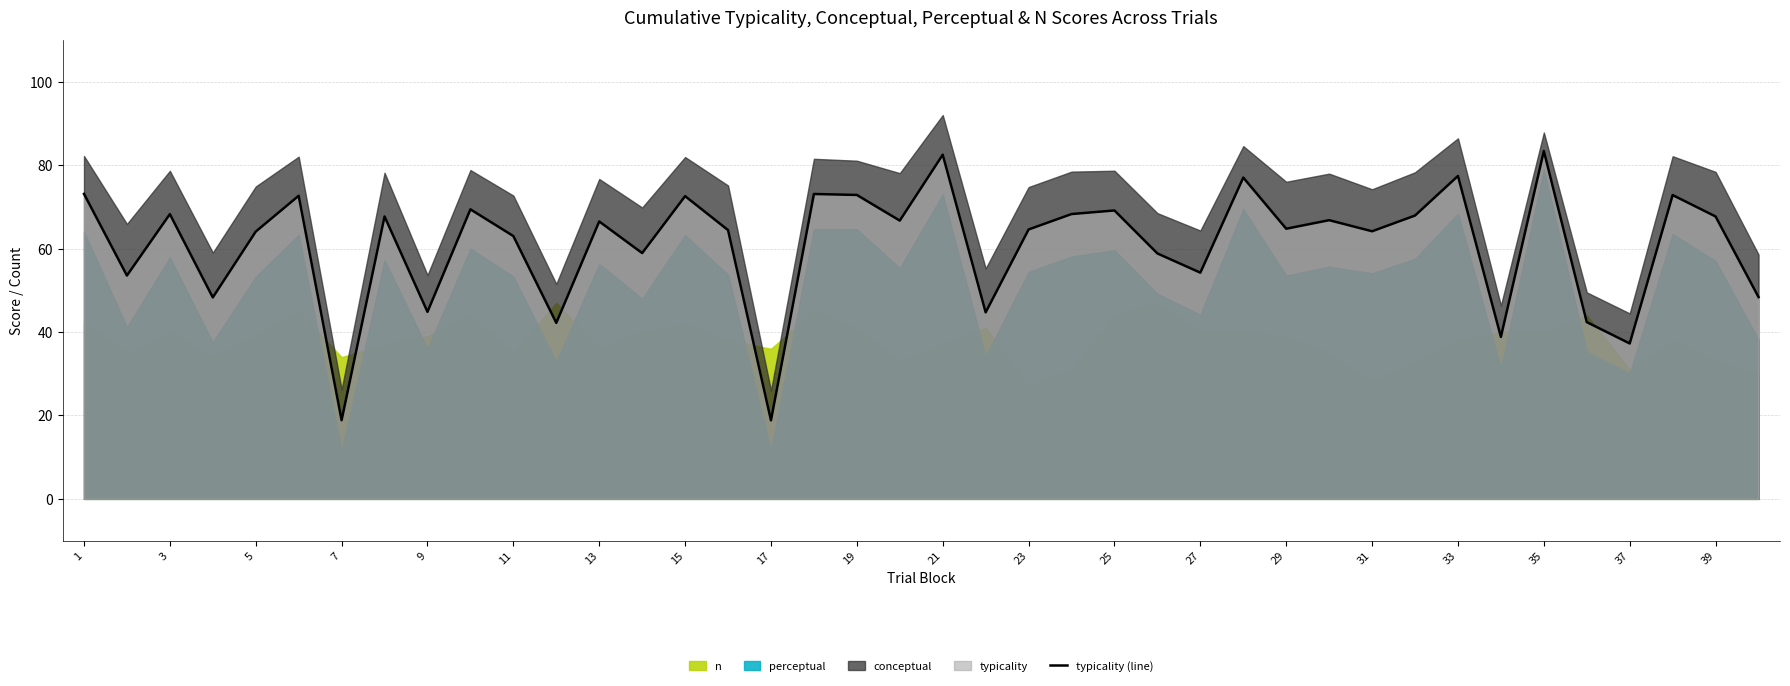

How many lines are shown in the chart?

1